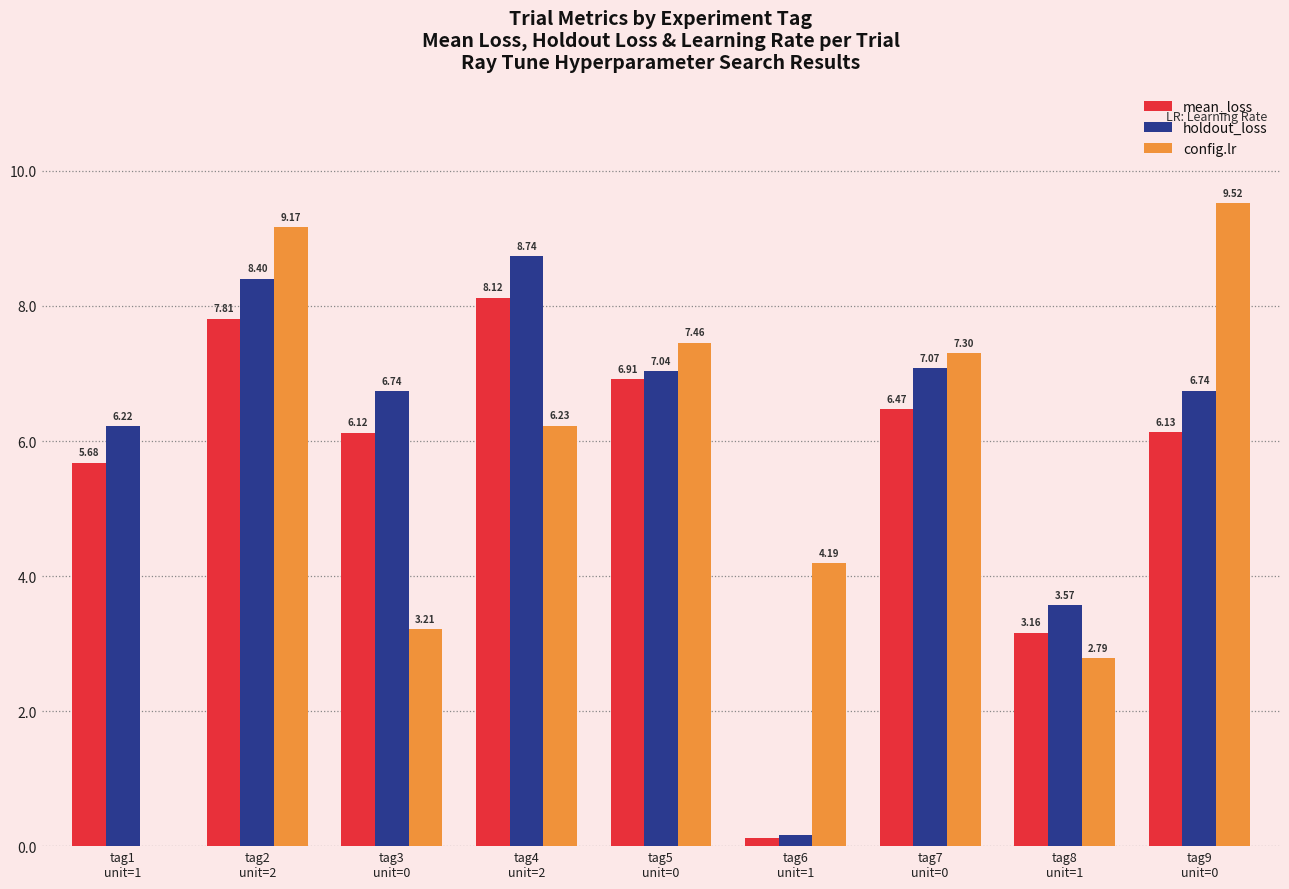

Which series has the largest total across all categories?

holdout_loss